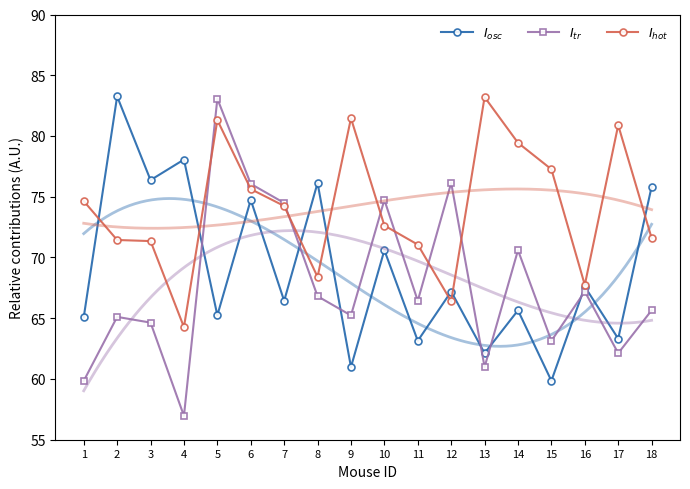

Which has a higher value, 13 or 7?

7